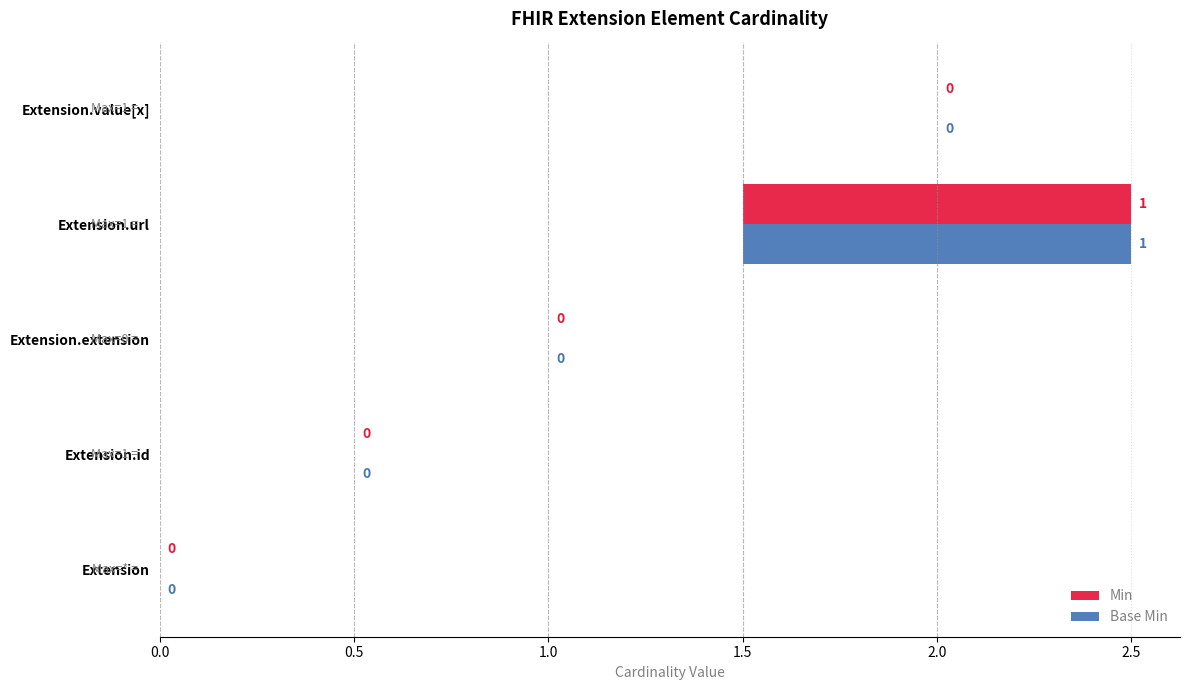

Is the value of Base Min at 1.5 greater than the value of Min at 2.0?

Yes